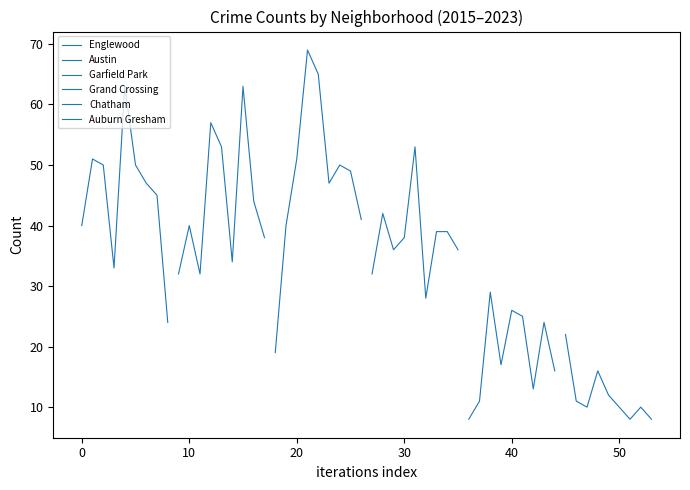

Where is the first local minimum for Grand Crossing?

10